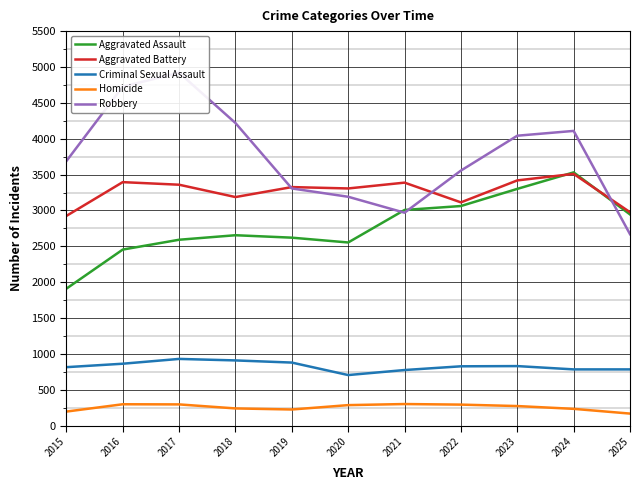

How many data points in Homicide are less than 274?

5